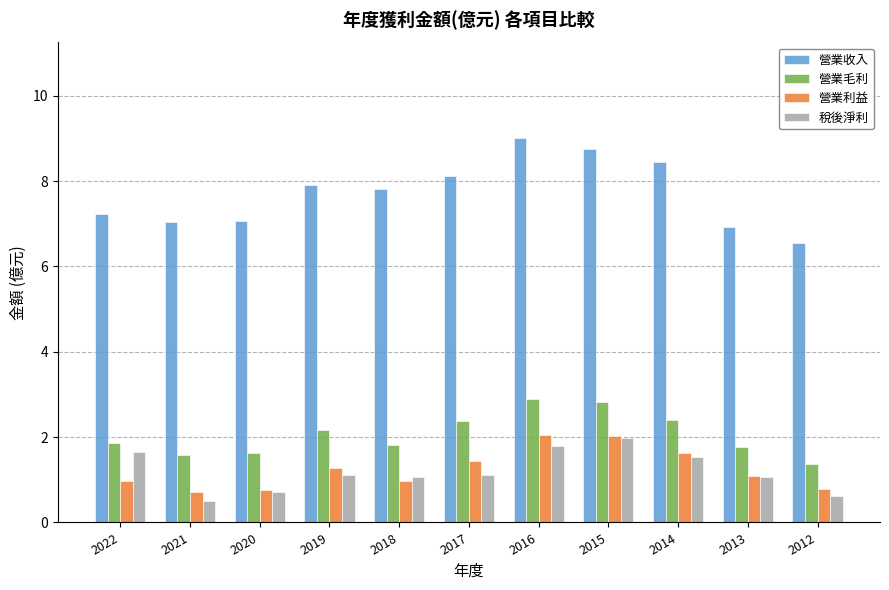

What is the minimum value for 稅後淨利?

0.5